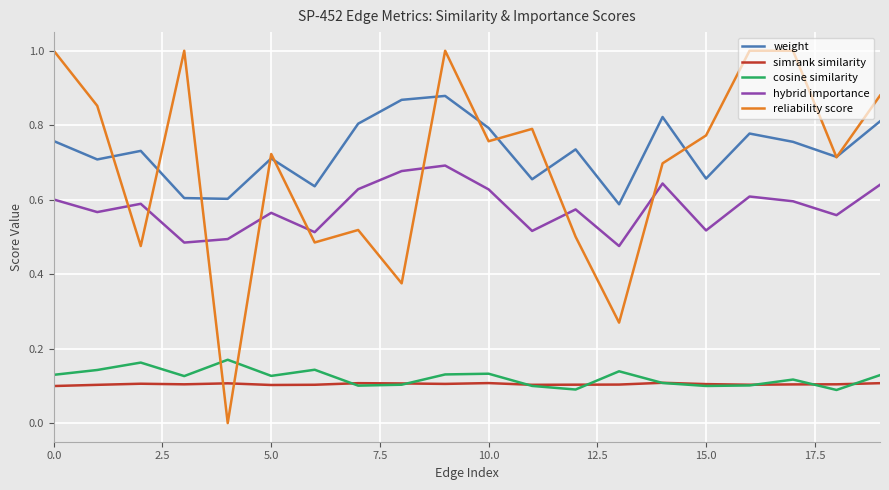

Which series has the widest spread of values?

reliability score